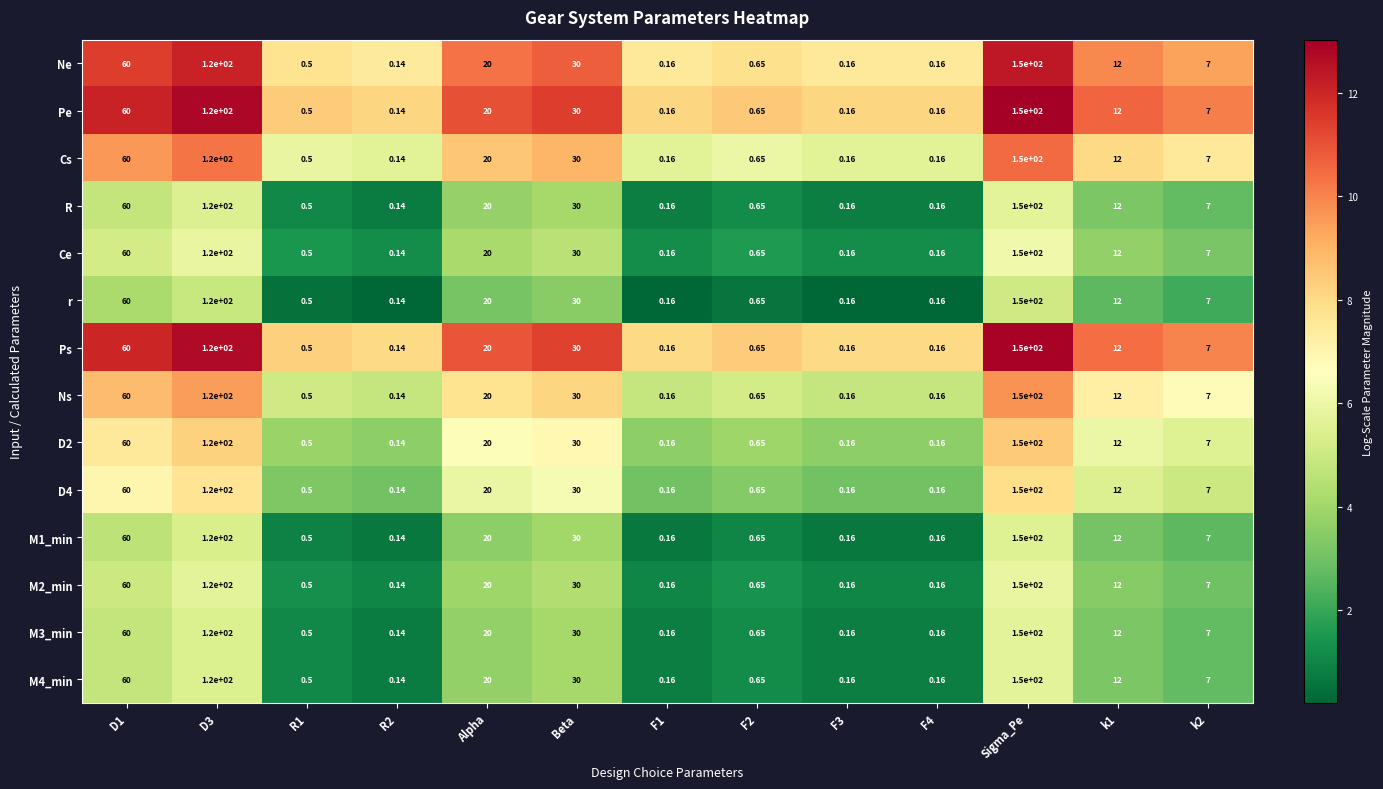

At which label does R reach its peak?

Sigma_Pe